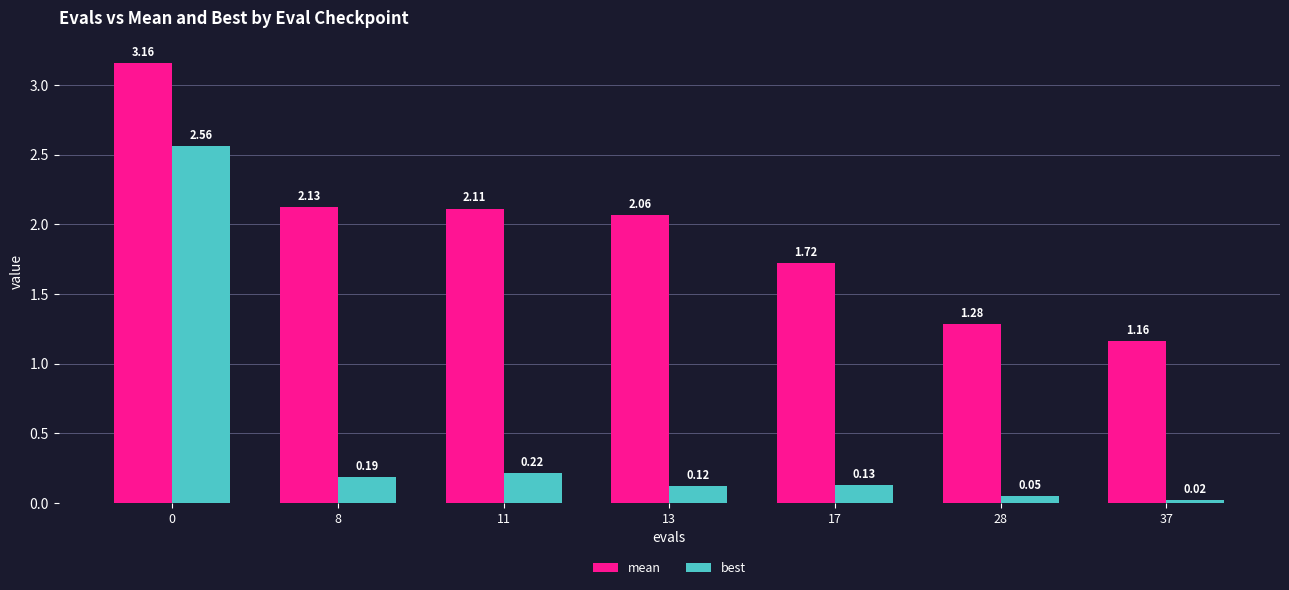

Between 28 and 37, which series saw the biggest shift?

mean